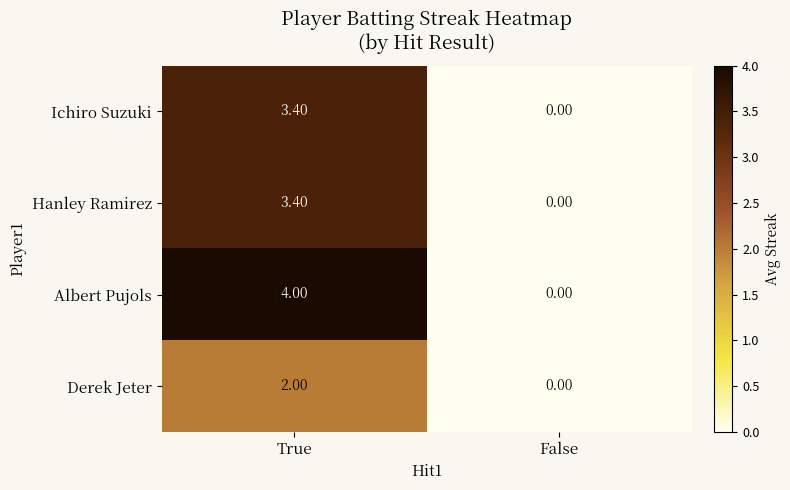

What is the total value across all series at True?

12.8